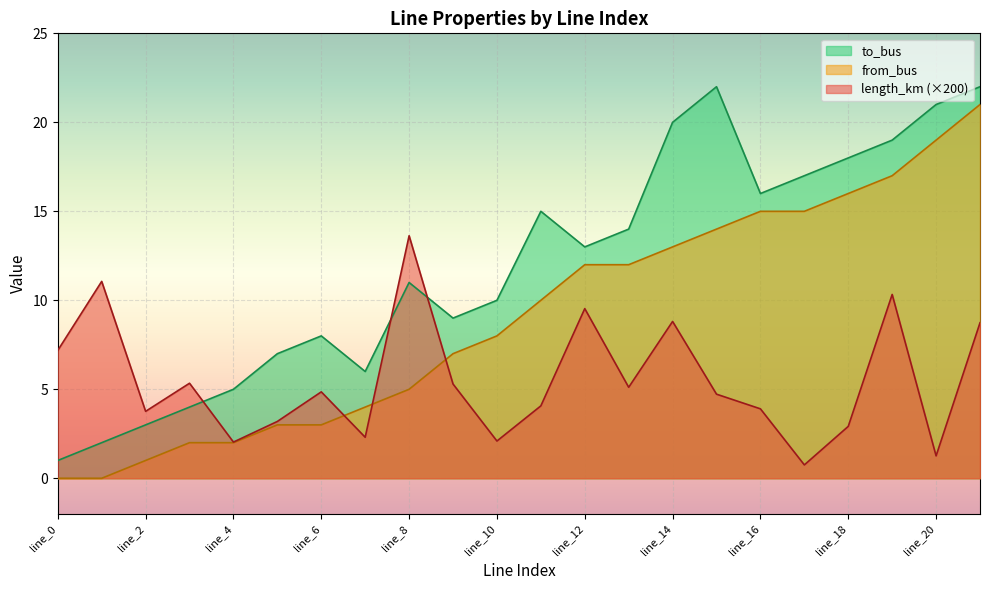

Rank the series by their average value, from highest to lowest.

to_bus, from_bus, length_km (×200)